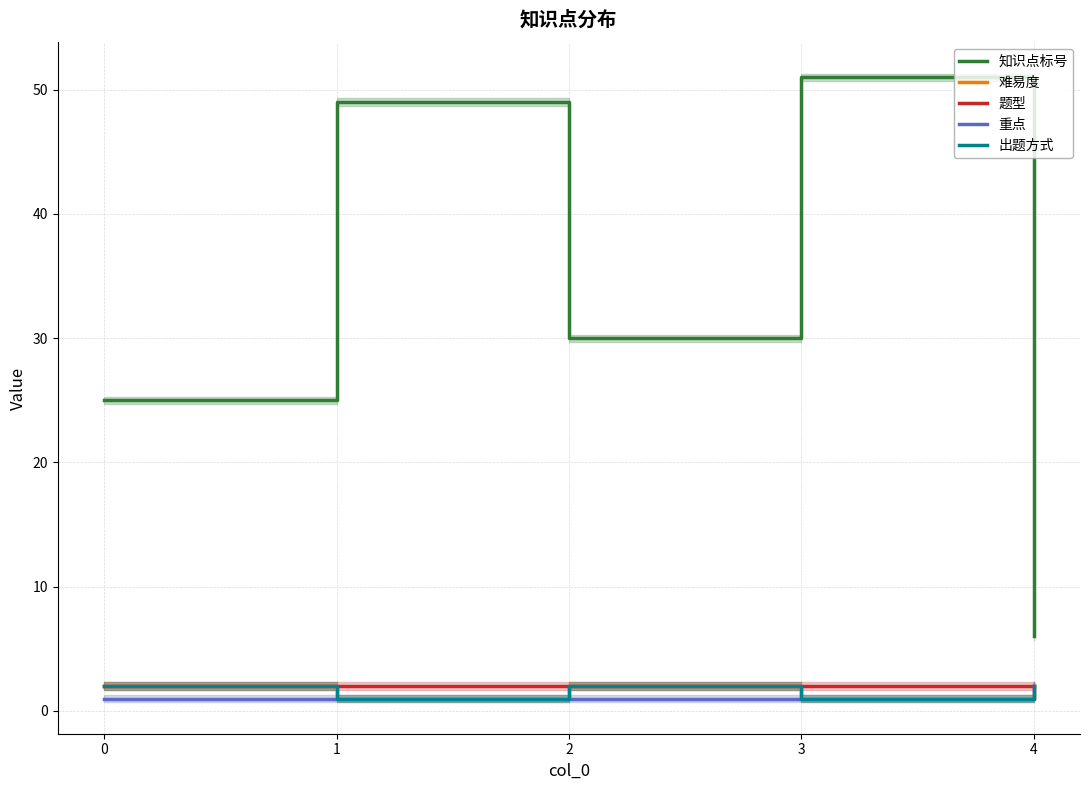

How many lines are shown in the chart?

5